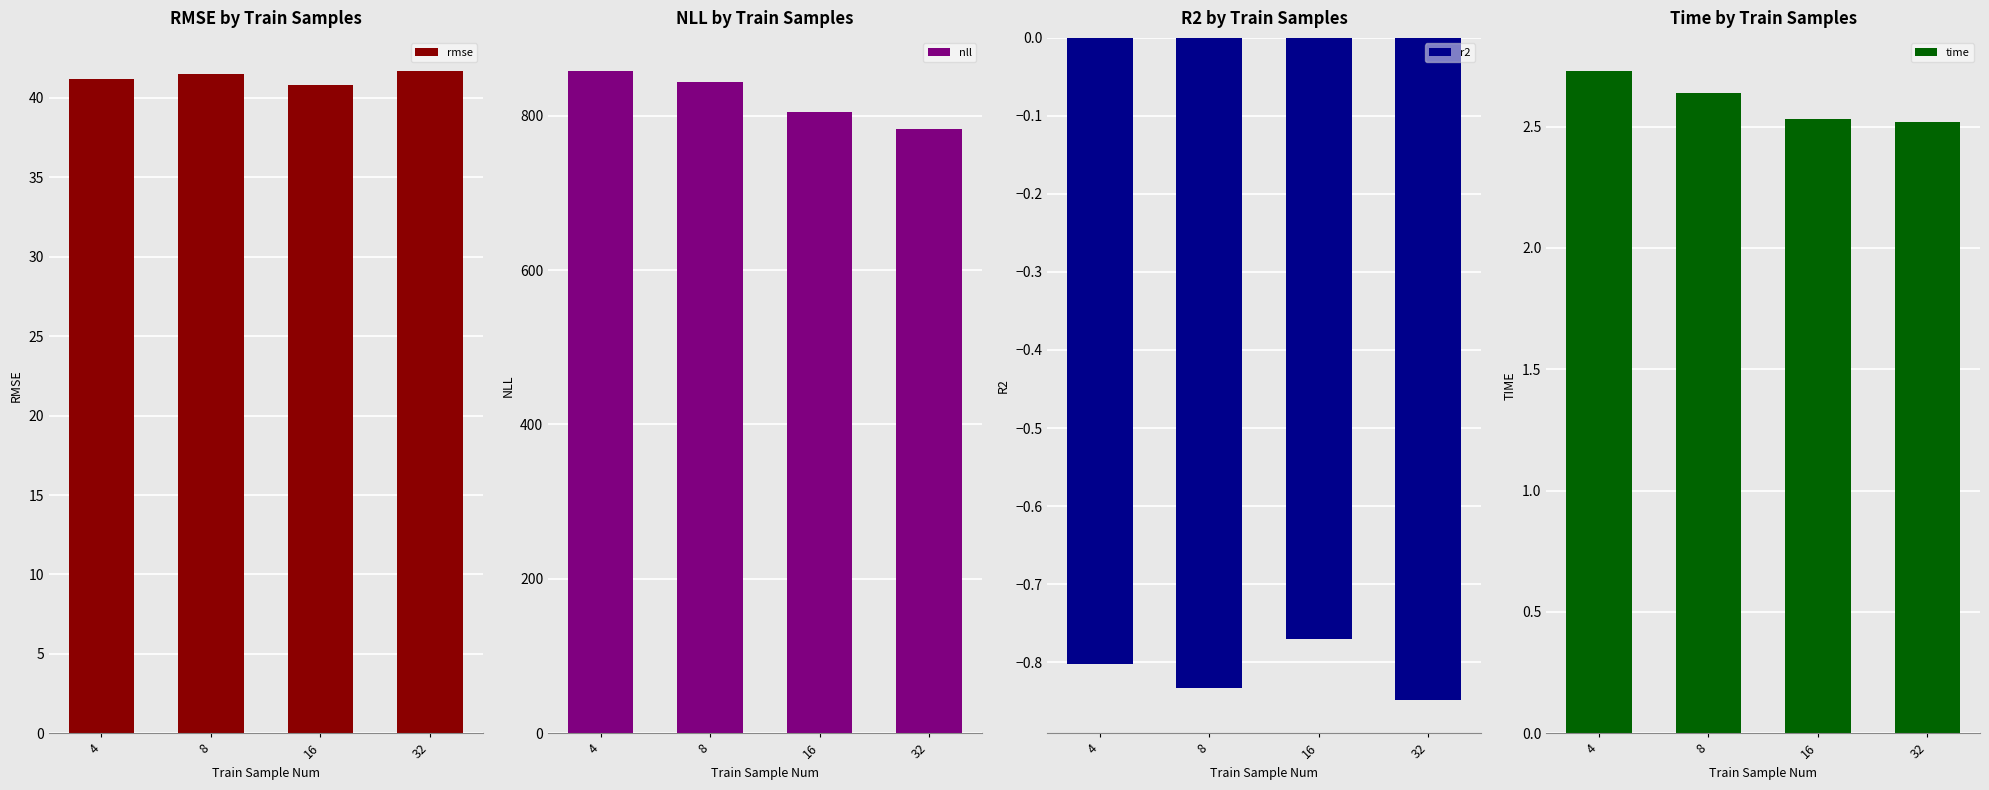

Rank the series at 16 from lowest to highest value.

r2, time, rmse, nll